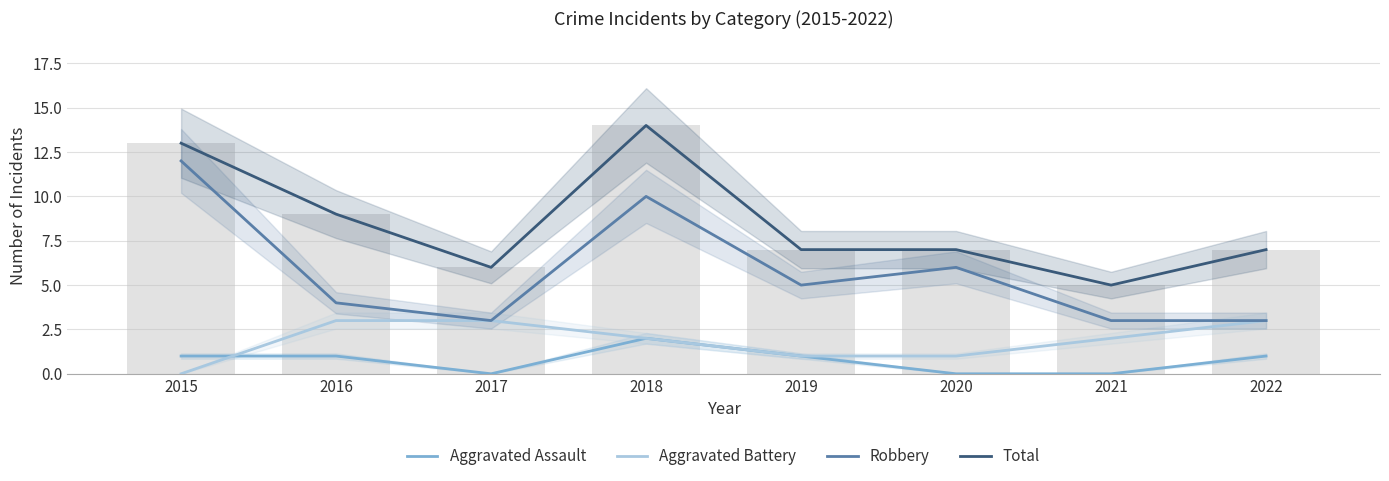

Which series has the largest range (max minus min)?

Robbery